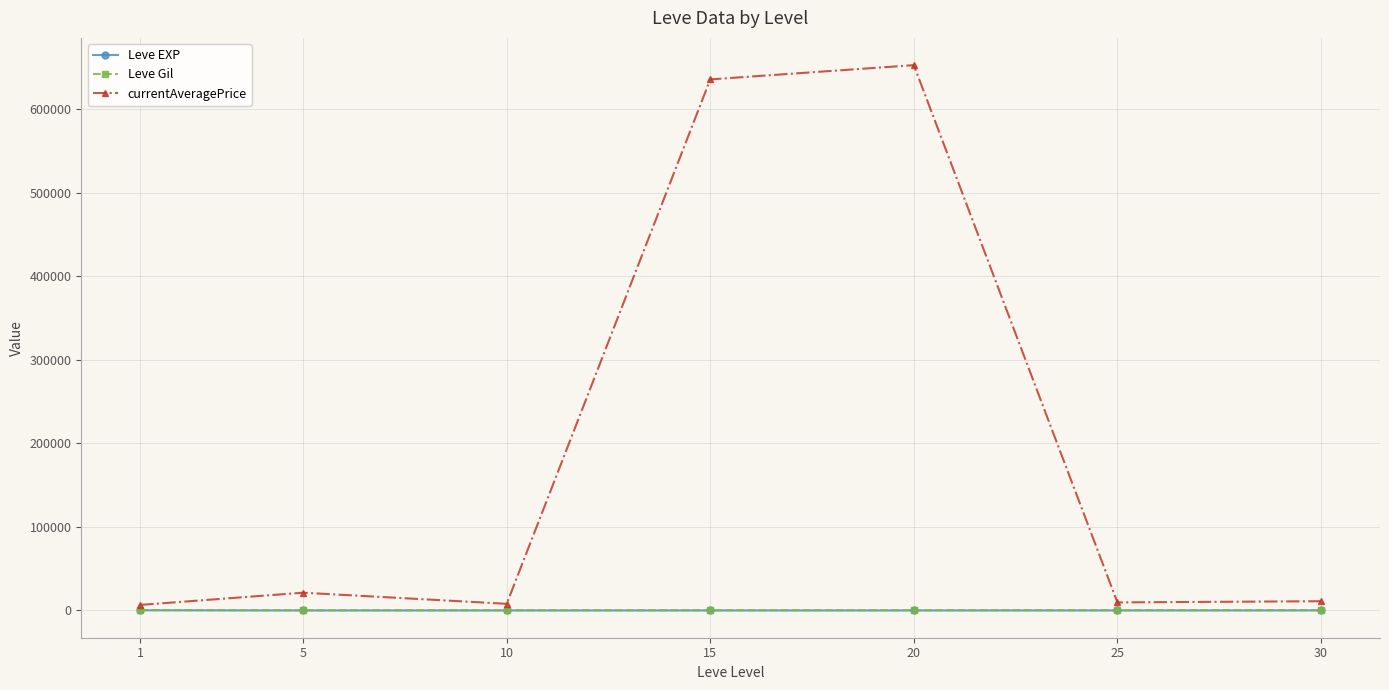

Is it true that Leve EXP equals 15.0 at 20?

True